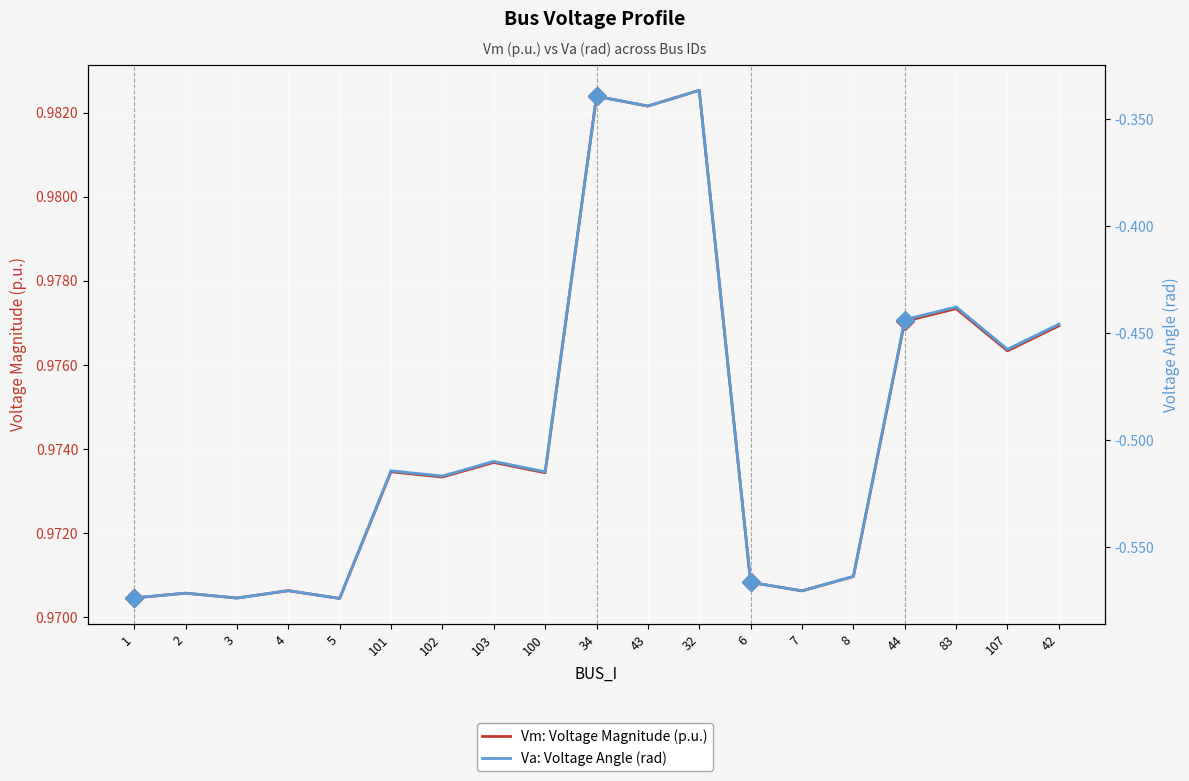

Where is the first local minimum for Va: Voltage Angle (rad)?

3